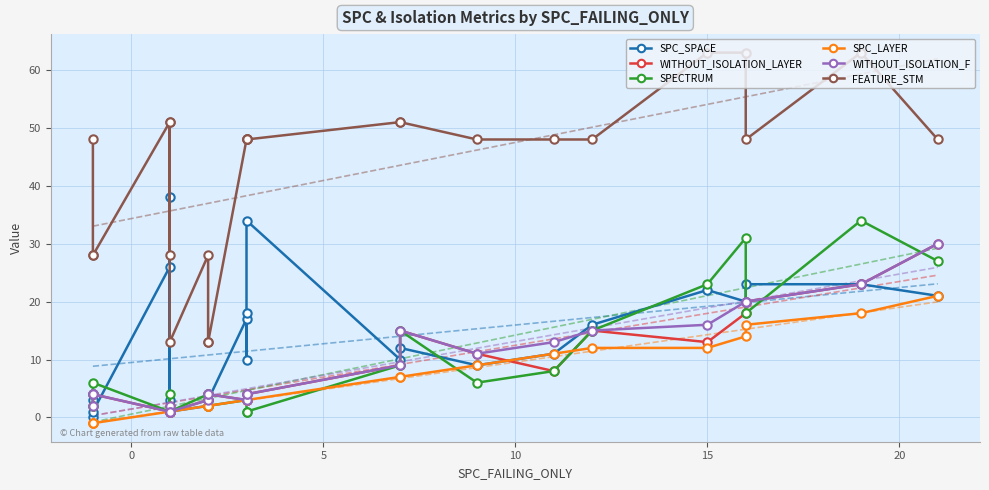

What are all the series names shown in the legend?

SPC_SPACE, WITHOUT_ISOLATION_LAYER, SPECTRUM, SPC_LAYER, WITHOUT_ISOLATION_F, FEATURE_STM